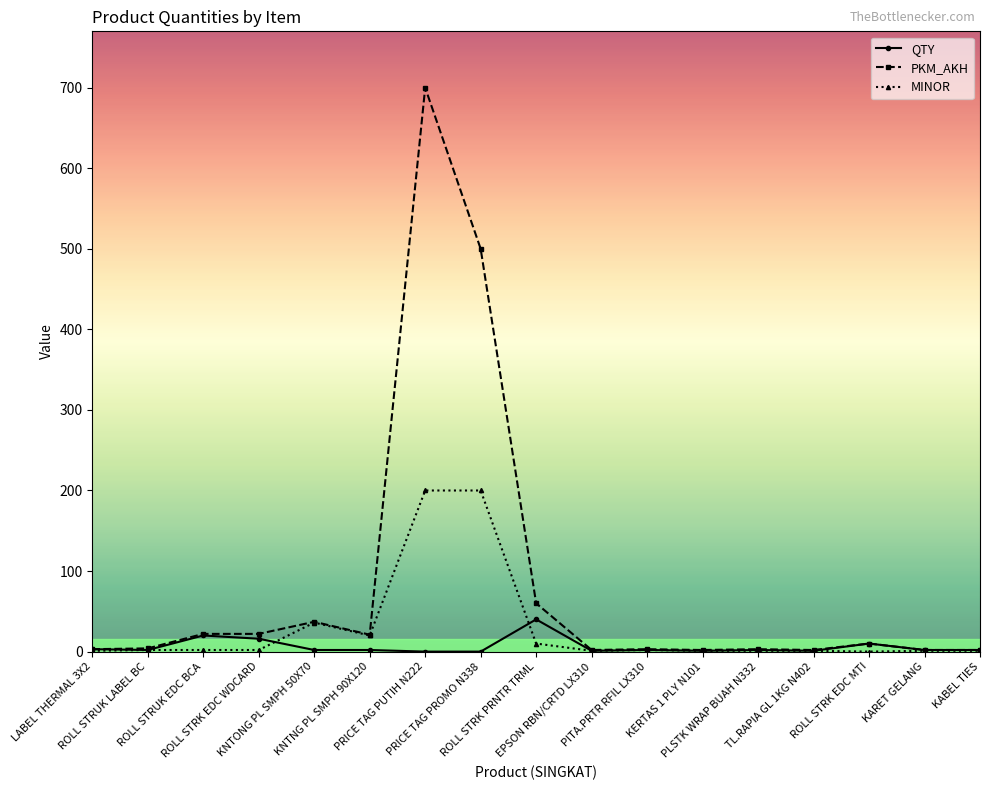

List the series in order of their peak value, lowest first.

QTY, MINOR, PKM_AKH